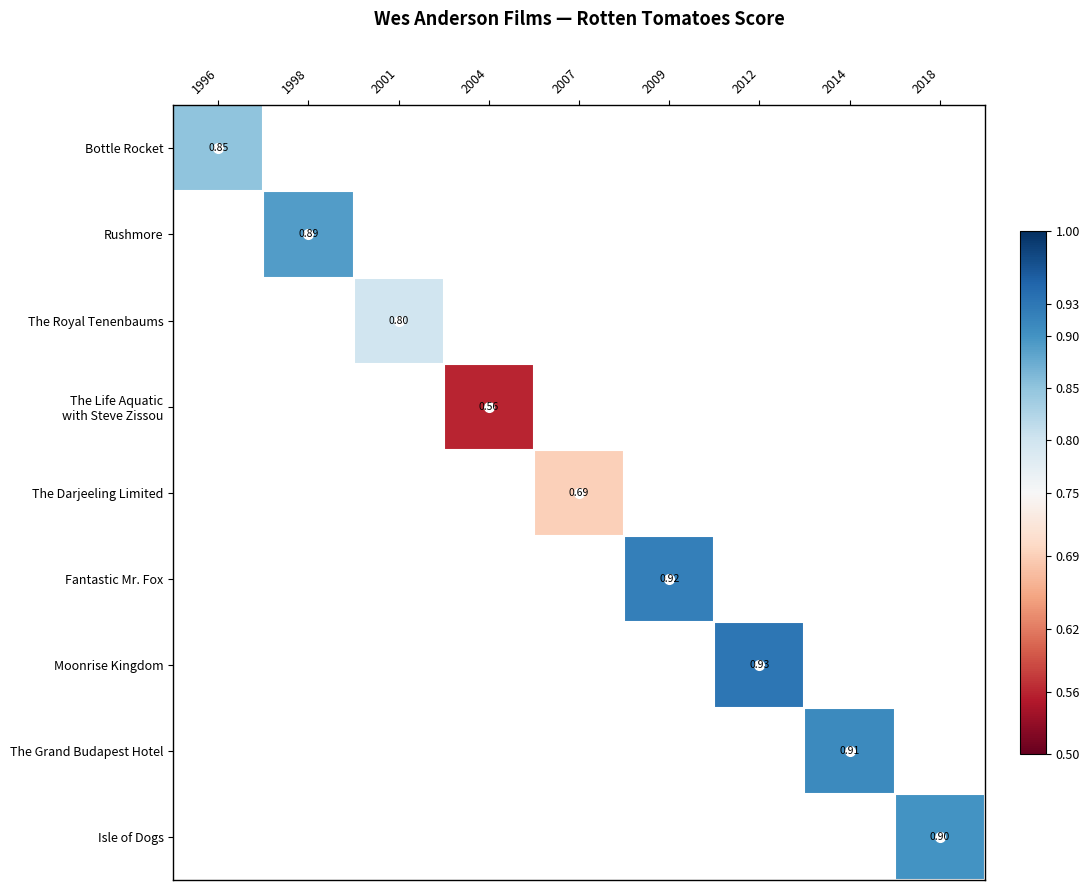

Is the value of The Royal Tenenbaums at 2018 greater than the value of Bottle Rocket at 2014?

No